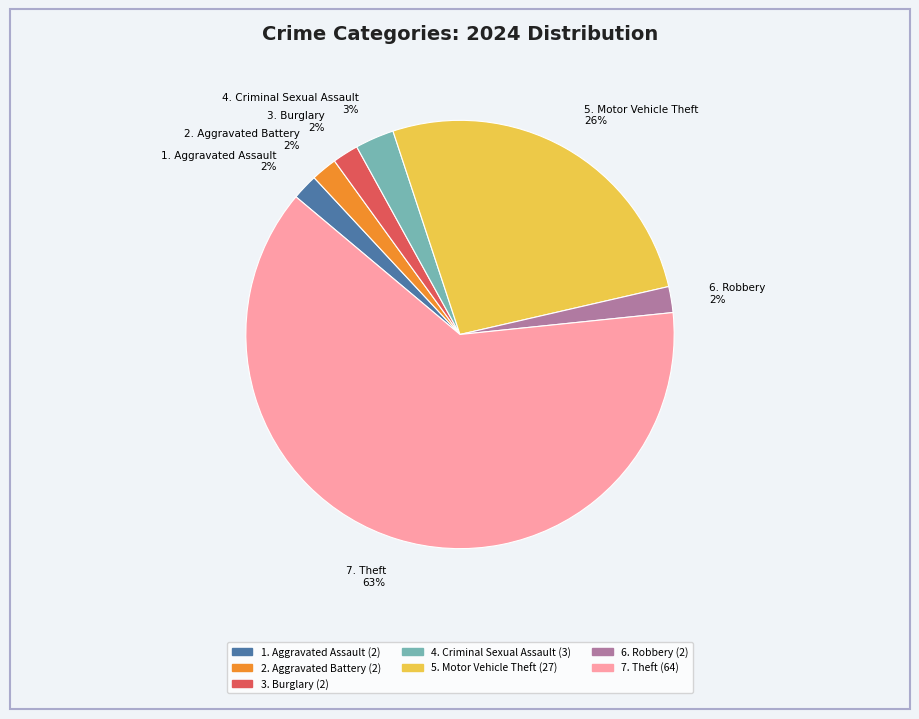

Is it true that 5. Motor Vehicle Theft 26% is 34% of the pie?

False